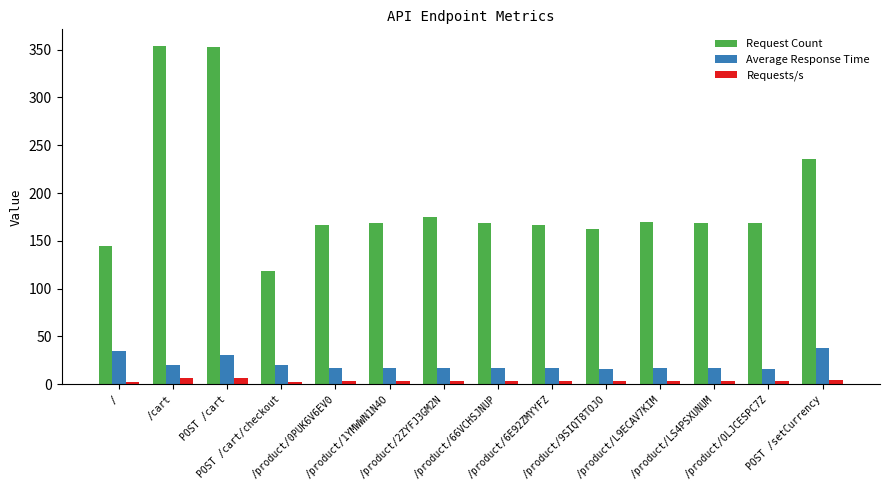

Read the Requests/s value at /product/OLJCESPC7Z.

3.1